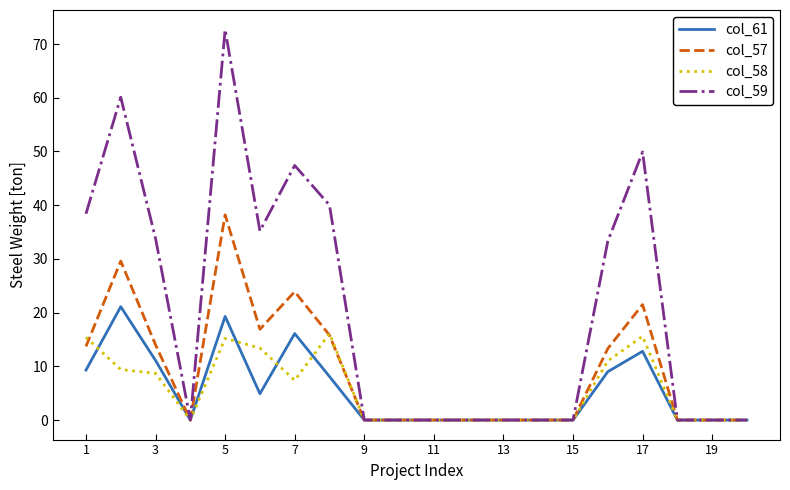

What is the highest value of the col_61 series?

21.1